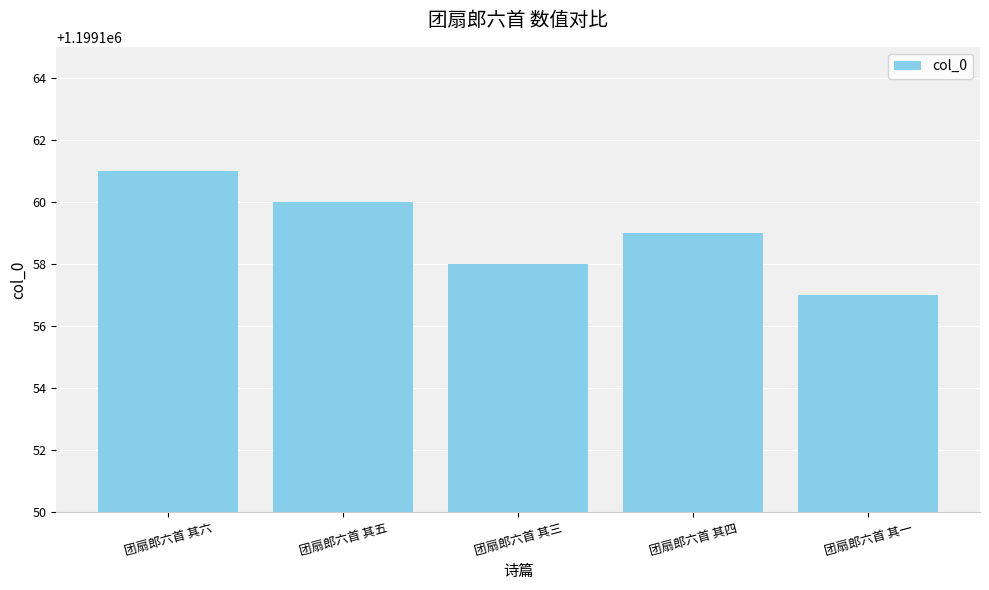

Which has a higher value, 团扇郎六首 其三 or 团扇郎六首 其一?

团扇郎六首 其三